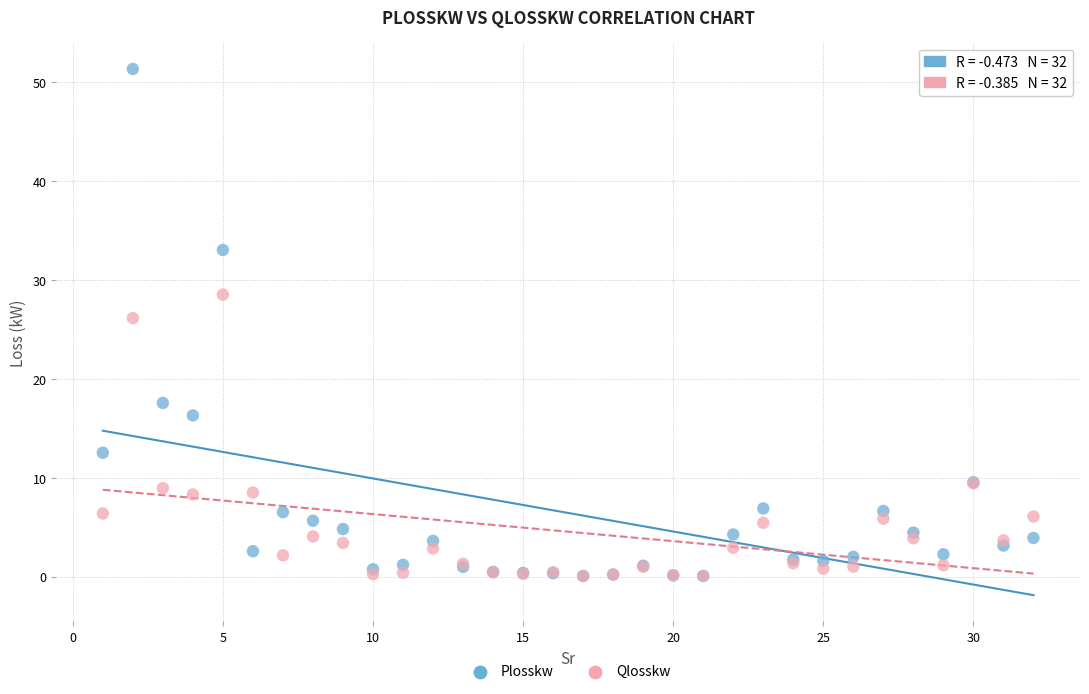

In the Qlosskw series, what Y value is closest to 14?

9.4